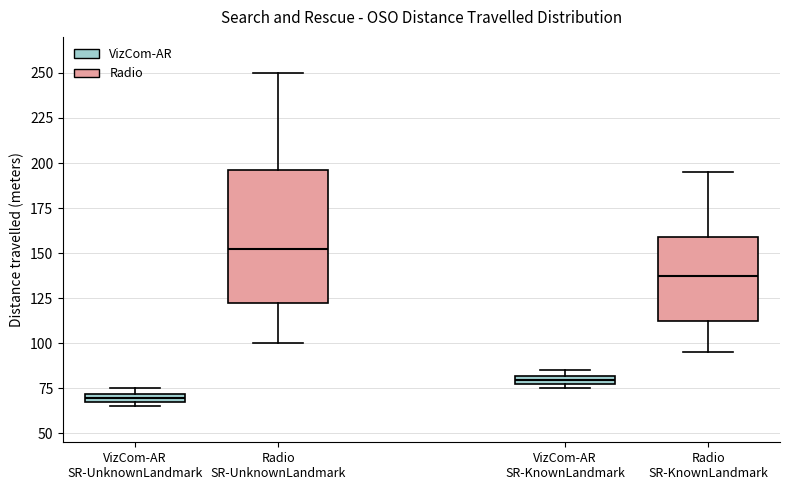

Where is the upper edge of the box for VizCom-AR SR-KnownLandmark on the y-axis? The values are not printed on the chart, so give them approximately, as read against the axis.

80